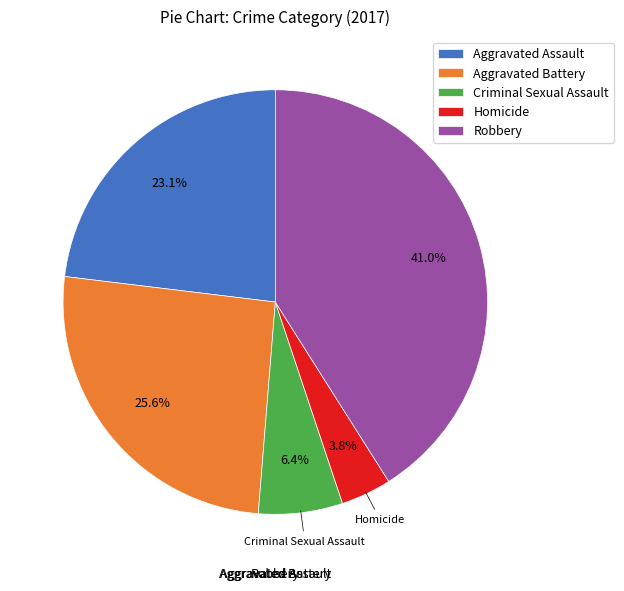

Combined, do Robbery and Homicide account for over 50%?

No